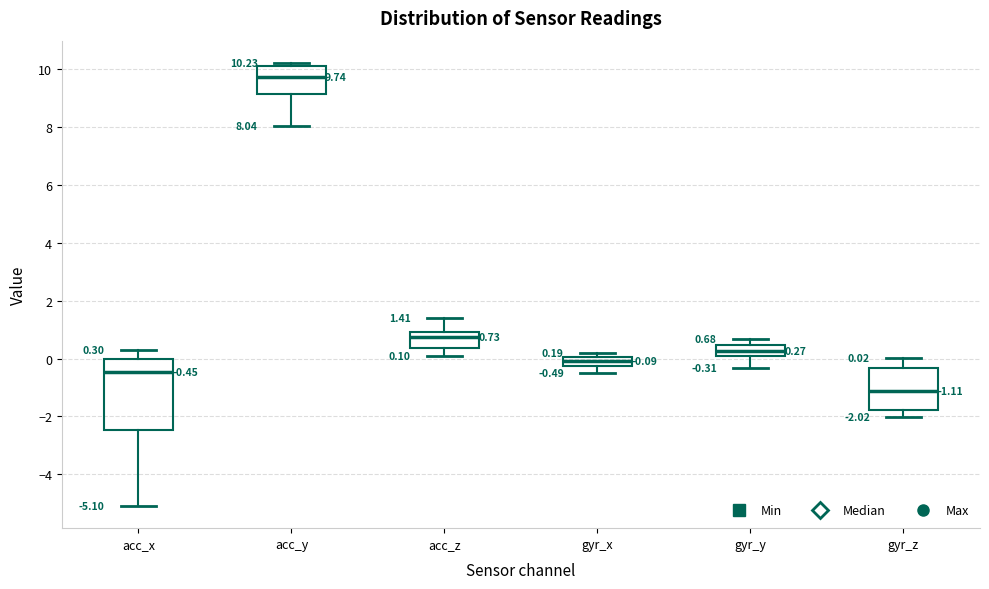

Which box has the lowest median line?

gyr_z